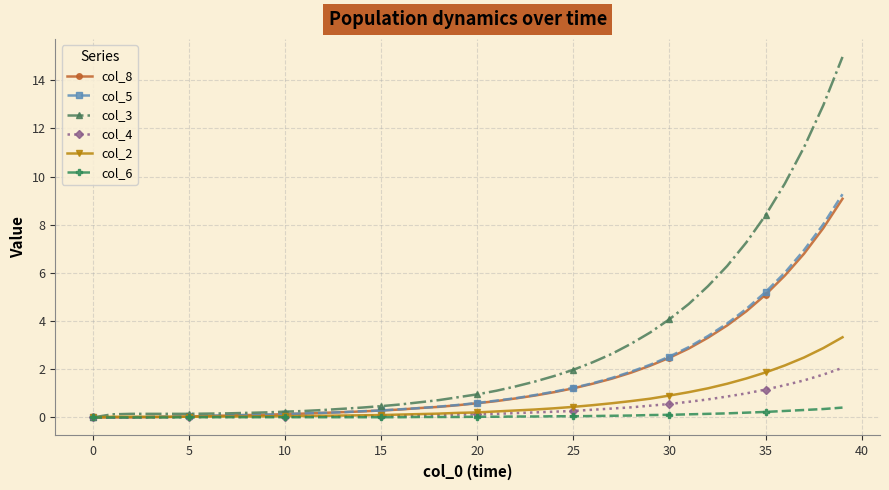

What is the average value of the col_3 series?

2.8